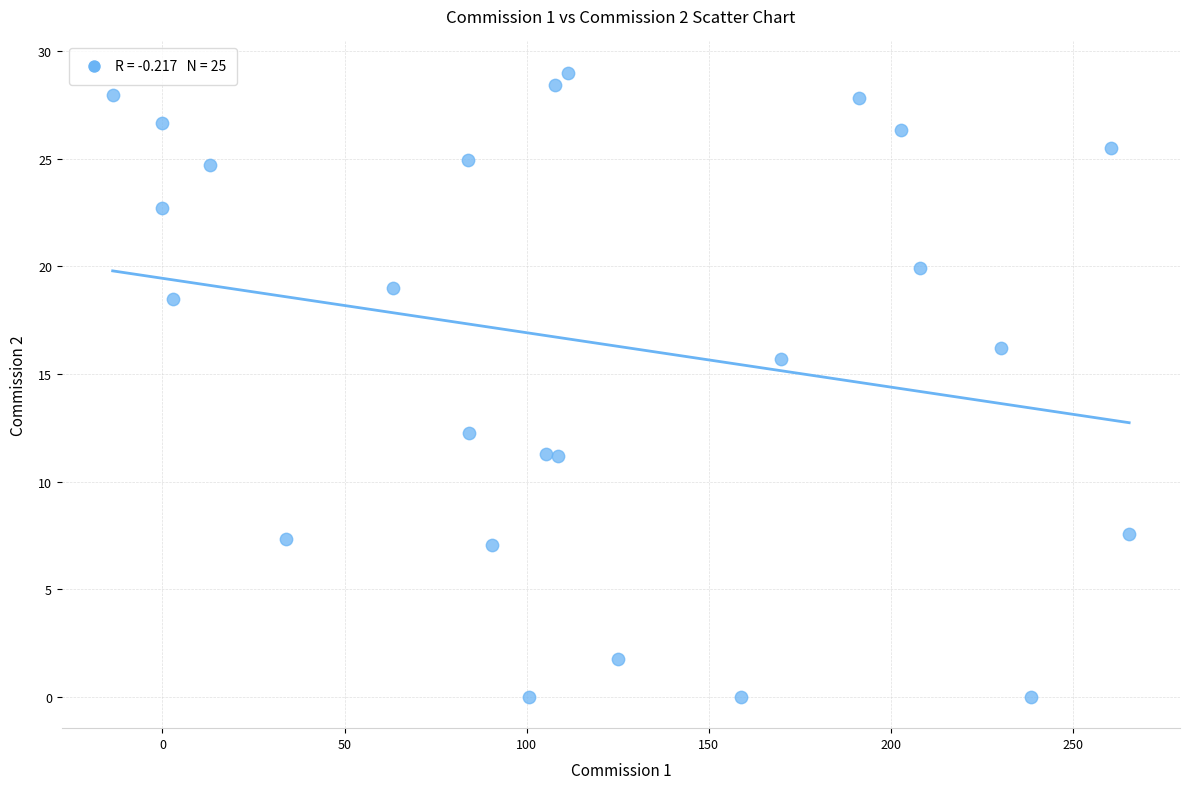

What is the range of Y values (max minus min)?

29.0